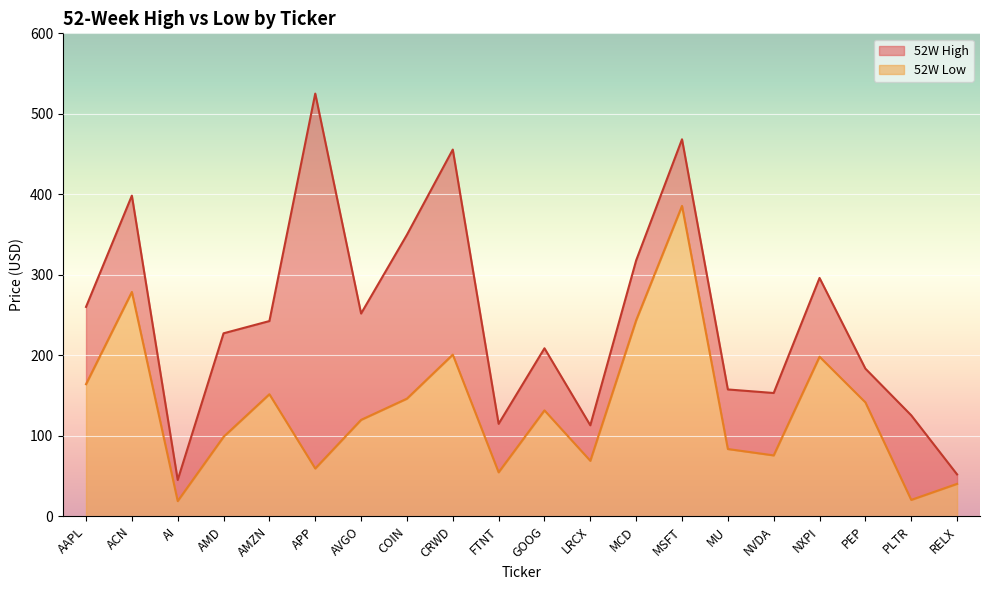

At which category does the chart reach its minimum across all series?

AI